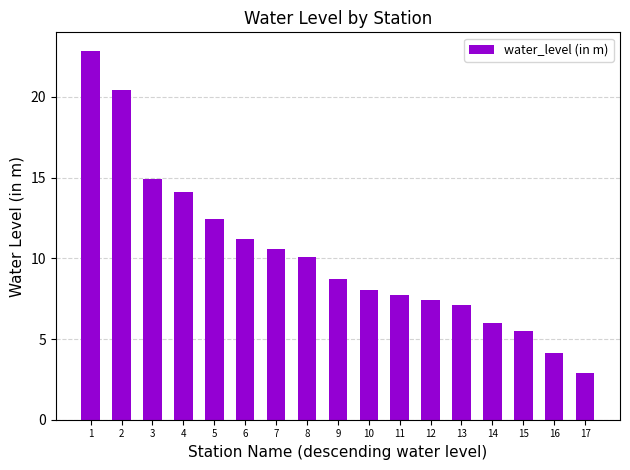

The value at 2 is 20.4. True or false?

True